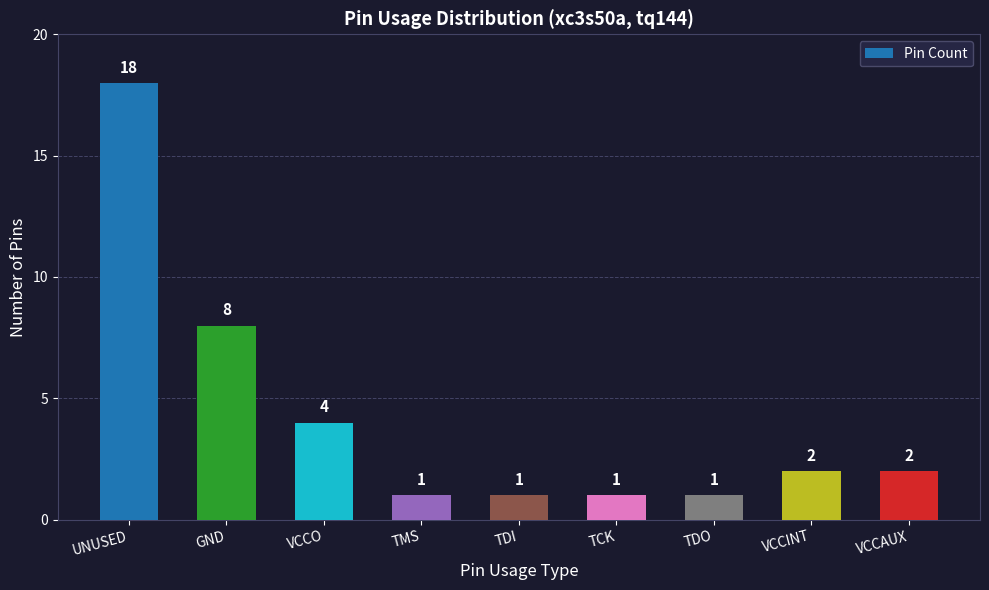

What position from the left is VCCO?

3